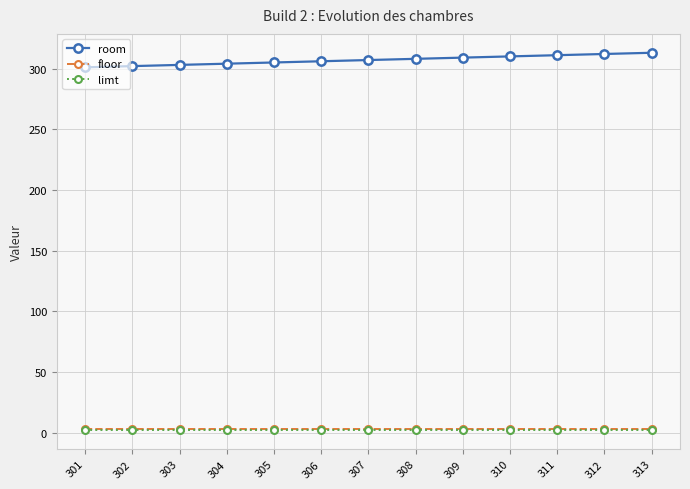

Is the value of floor at 304 greater than the value of room at 307?

No